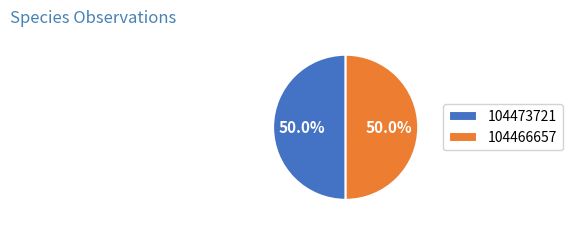

How many slices are in this pie chart?

2